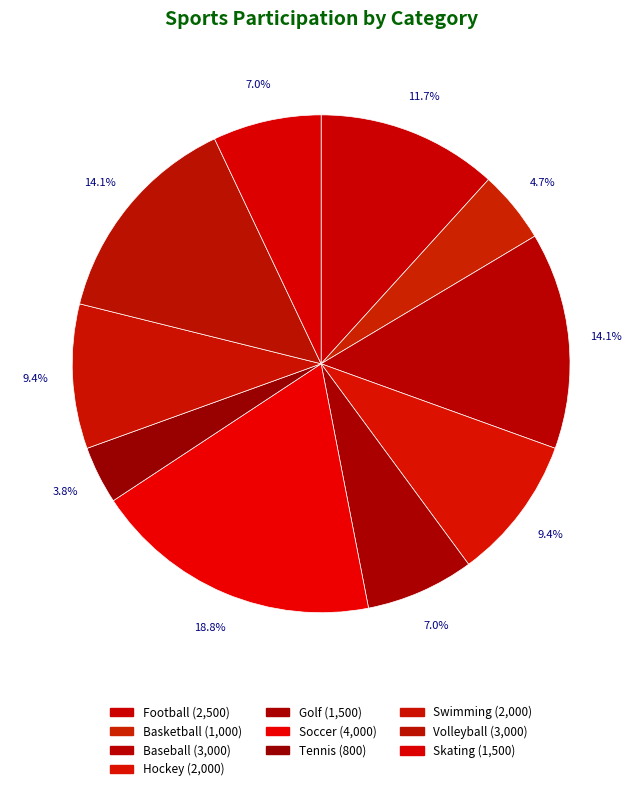

How many segments does this pie chart have?

10